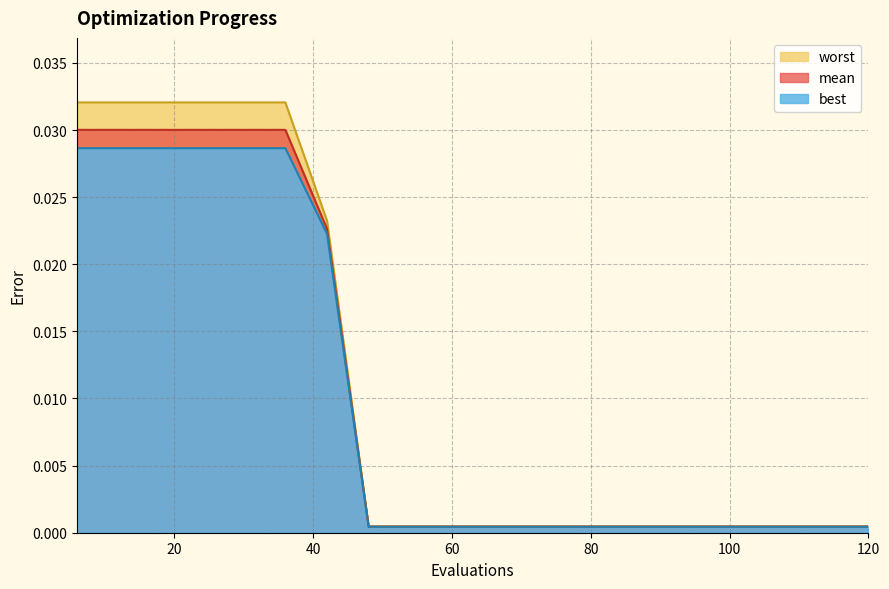

Which series has the widest spread of values?

worst